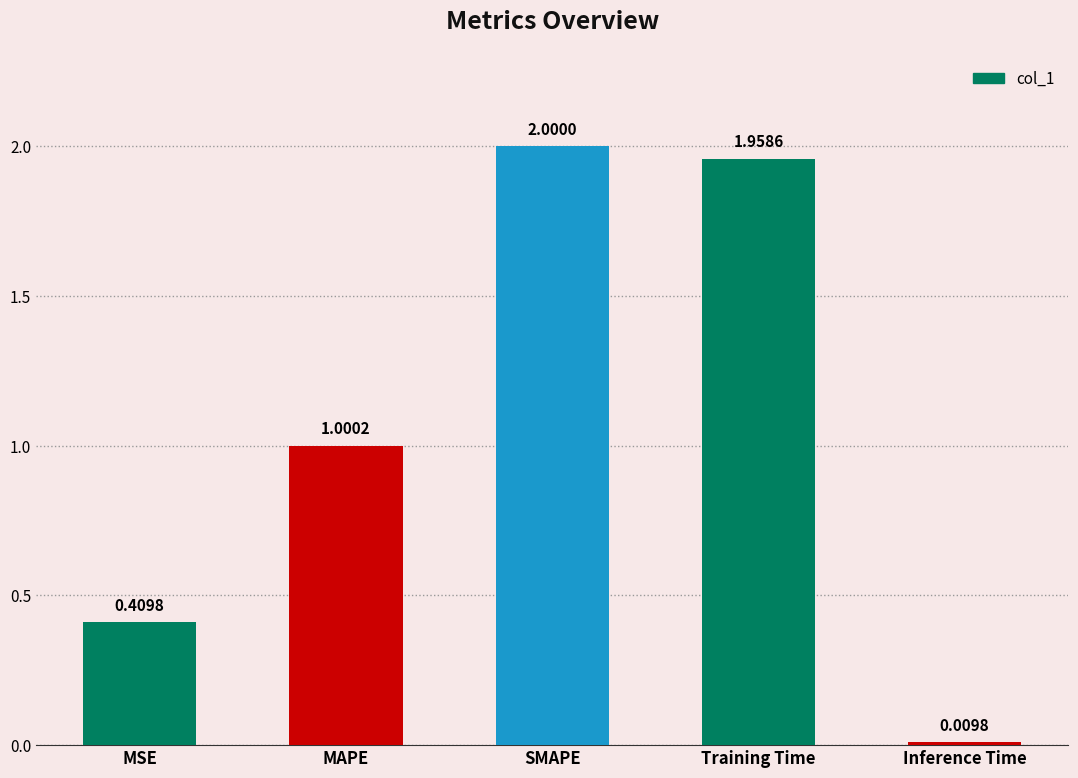

At which category does the chart reach its minimum across all series?

Inference Time